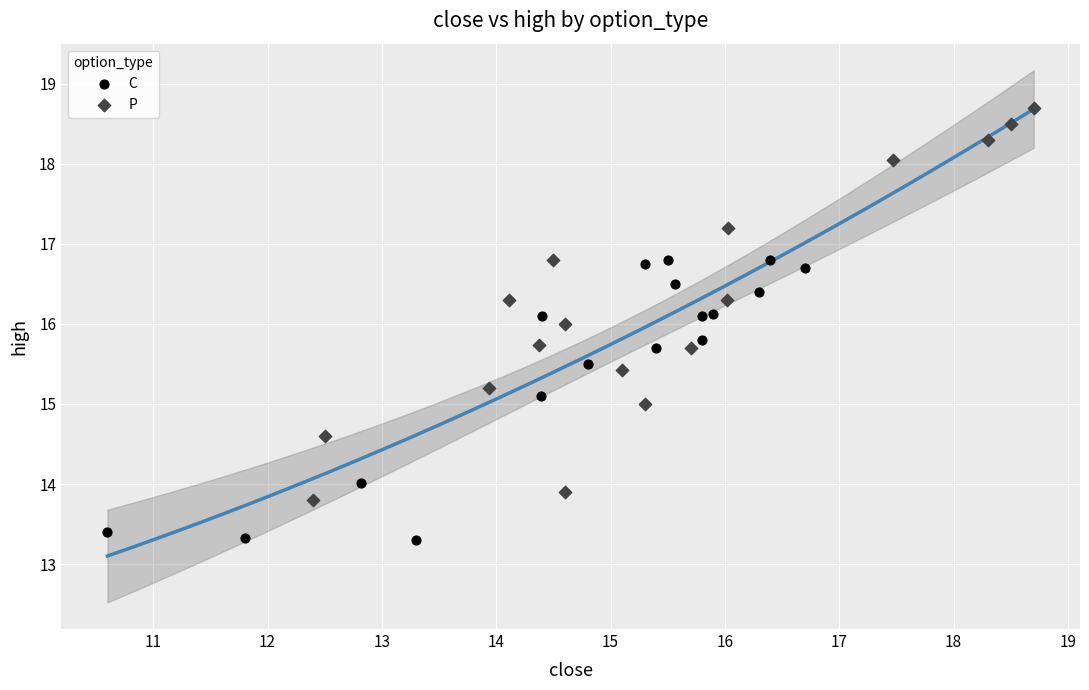

Which series reaches the minimum Y coordinate?

C